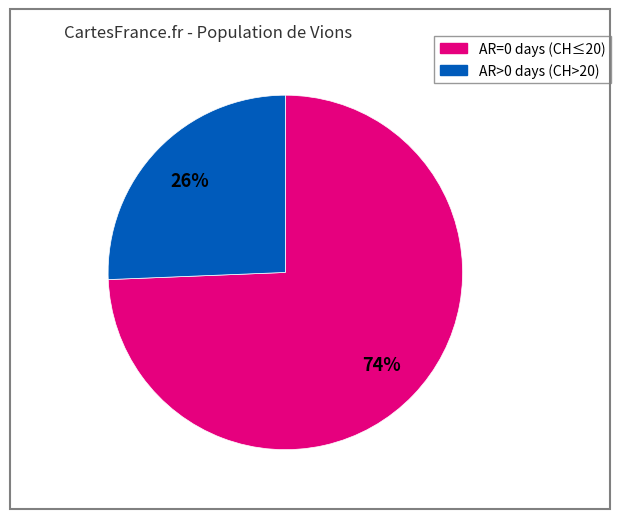

To the nearest percent, what is the average slice percentage?

50%